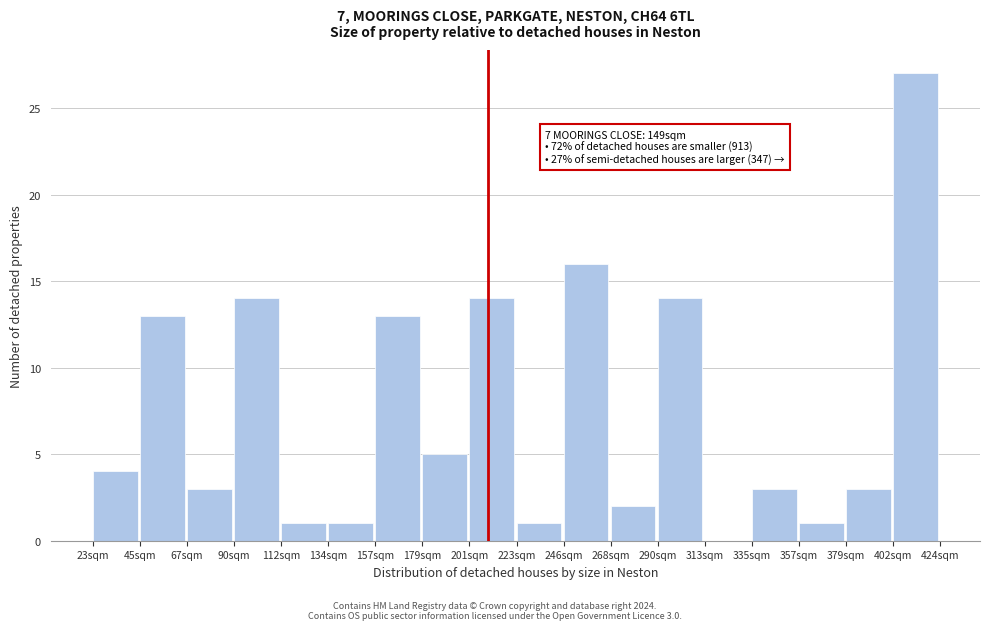

Reading left to right, extract all data points from this chart.

23sqm=4	45sqm=13	67sqm=3	90sqm=14	112sqm=1	134sqm=1	157sqm=13	179sqm=5	201sqm=14	223sqm=1	246sqm=16	268sqm=2	290sqm=14	313sqm=0	335sqm=3	357sqm=1	379sqm=3	402sqm=27